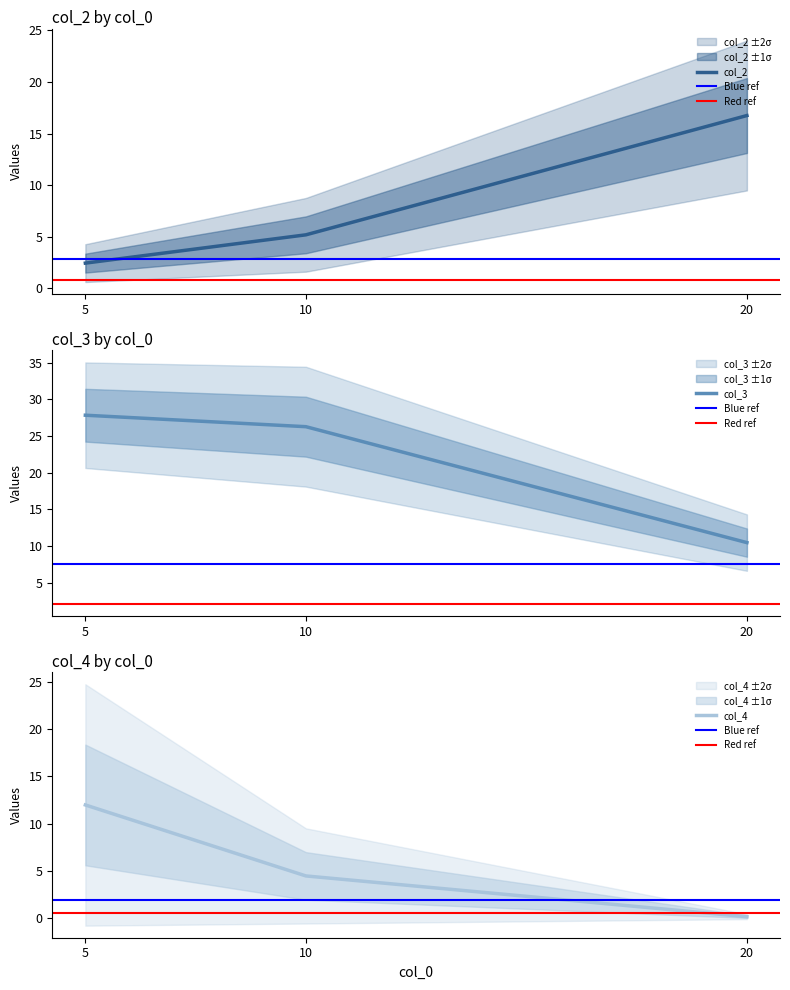

True or false: col_3 and col_4 intersect in this chart.

False